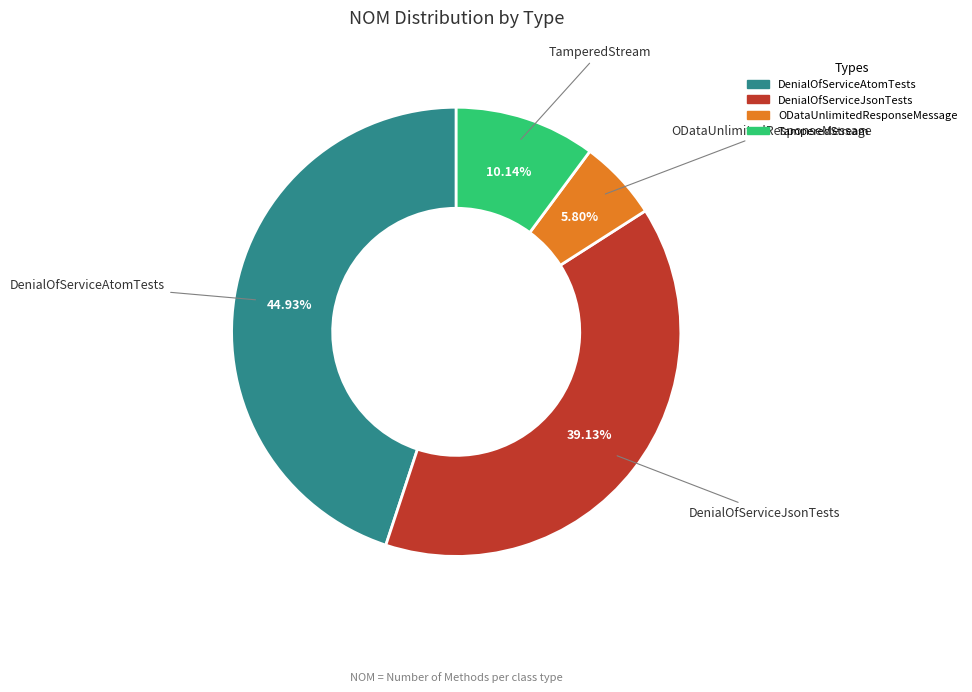

Is there any slice that represents more than half of the pie?

No